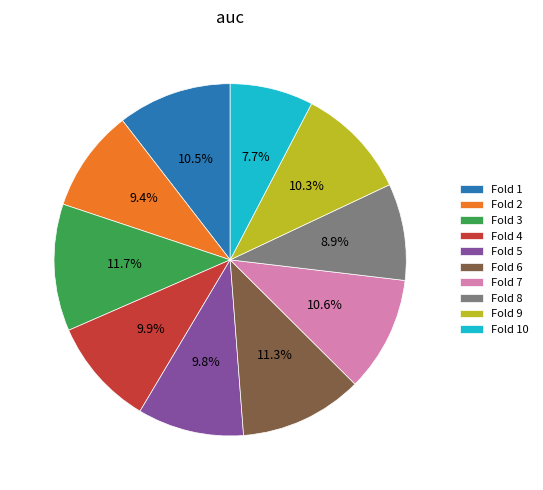

Which slice is the smallest?

Fold 10